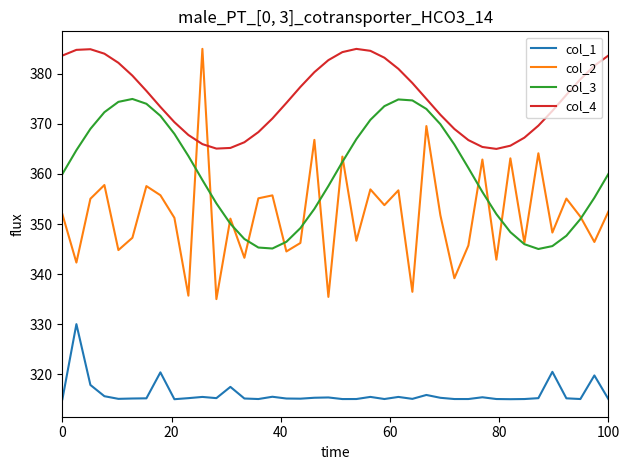

What is the minimum value shown in the chart?

315.0